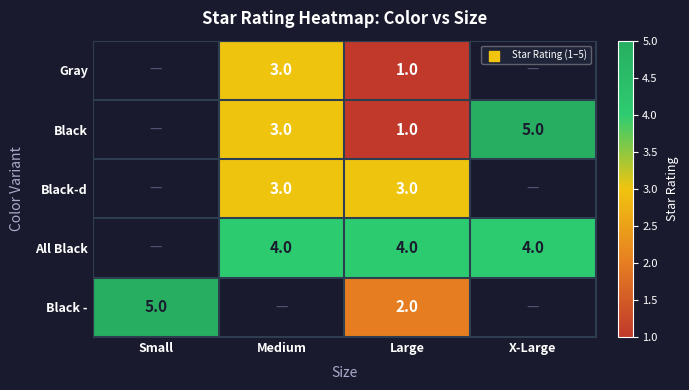

True or false: Gray has a value of 1 at Large.

True